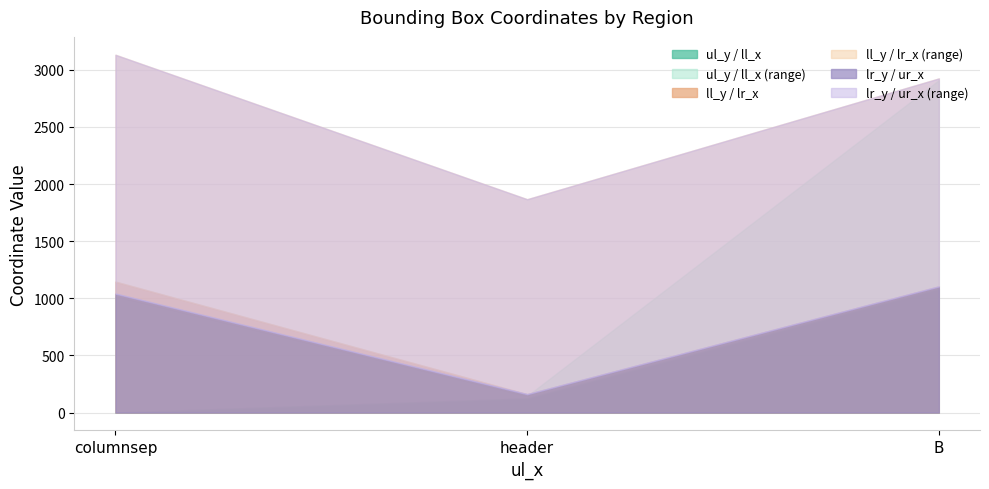

Is the value of lr_y at columnsep greater than the value of ll_y at columnsep?

No